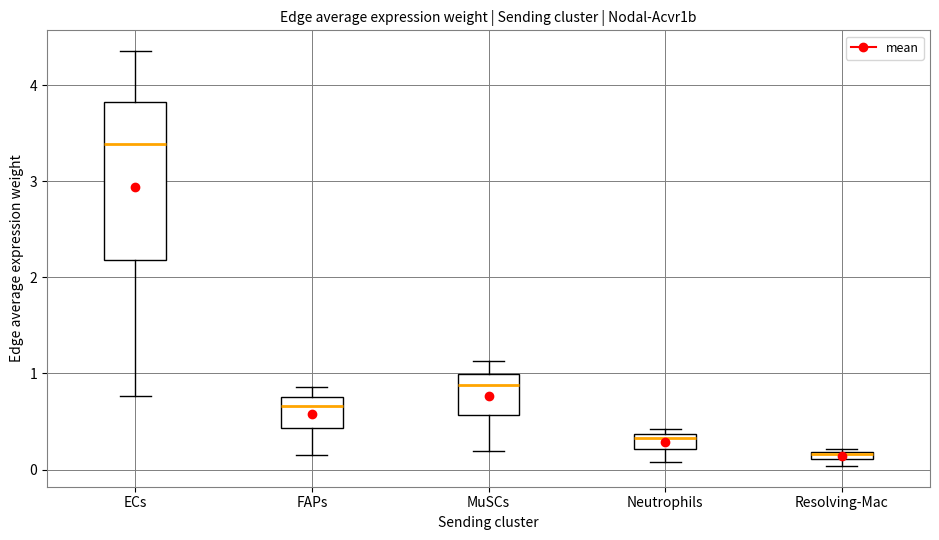

Which box has the lowest median line?

Resolving-Mac